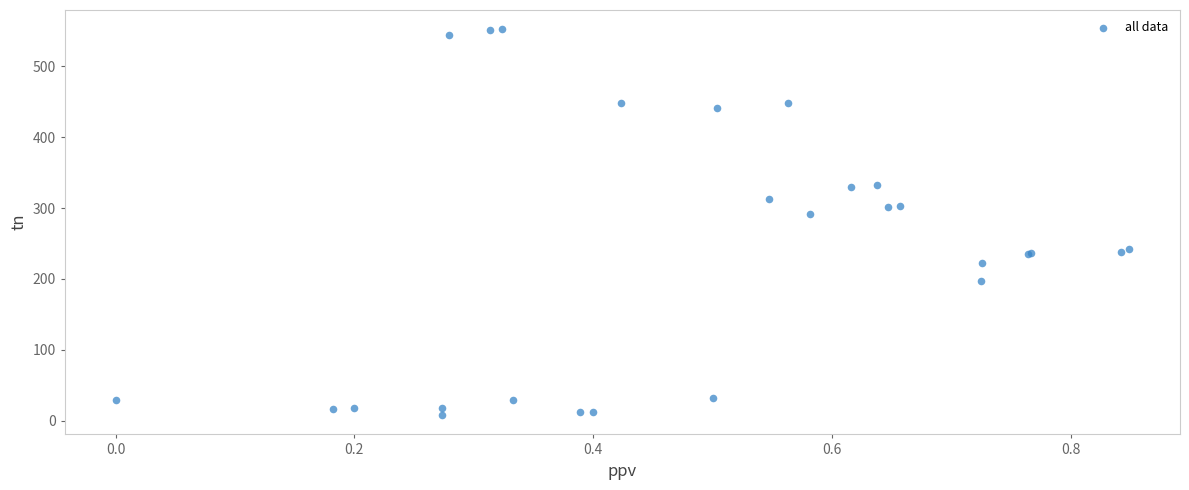

What Y value in the scatter plot is closest to 280?

291.4